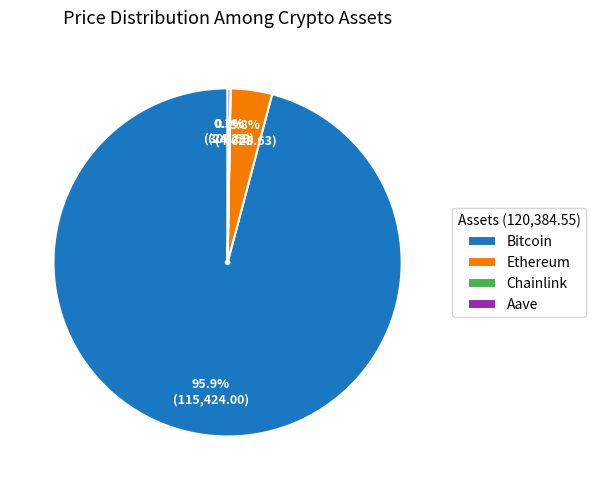

What percentage is the Bitcoin slice, to the nearest percent?

96%